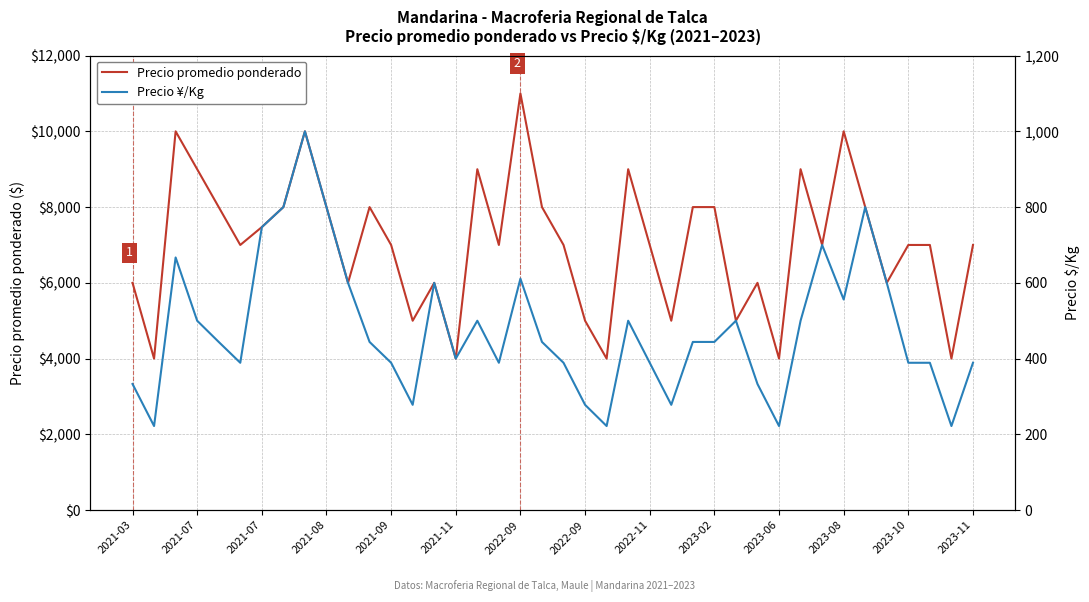

What is the lowest value of the Precio promedio ponderado series?

4000